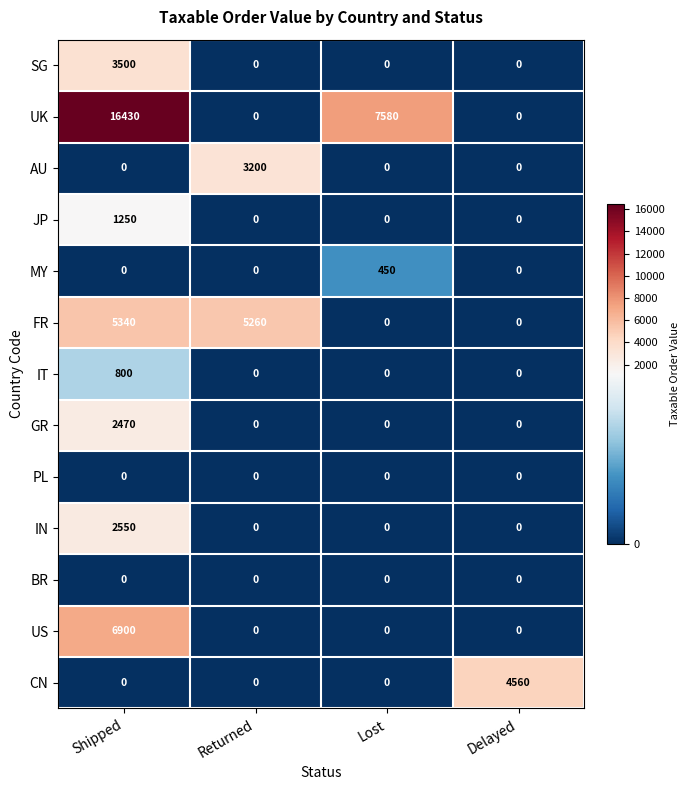

Where does the UK series first go above 7580?

Shipped